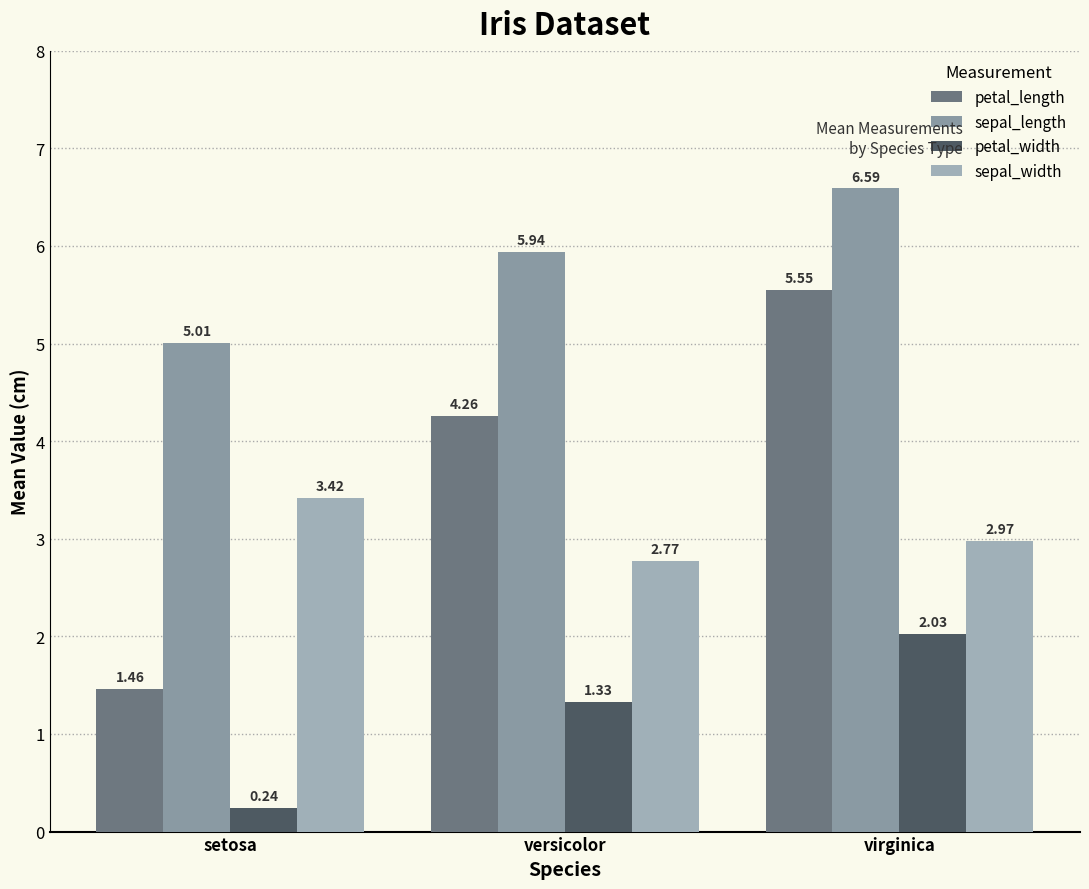

How many data points does each series have?

3